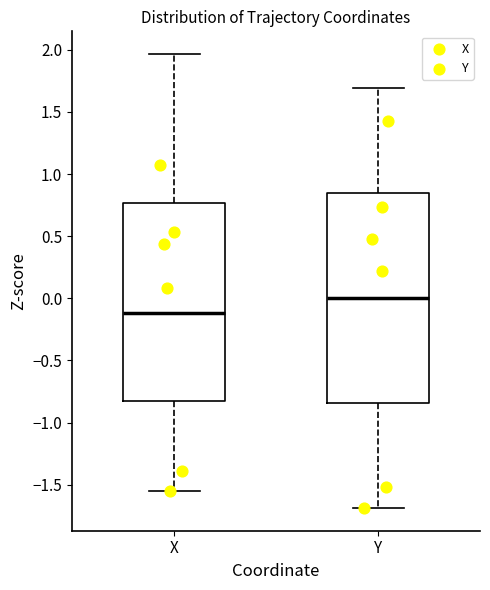

Reading left to right, transcribe this box plot: for each box, give where its median line is, the range the box spans, and where its two whiskers end, as read against the y-axis. The values are not printed on the chart, so give them approximately, as read against the axis.

X: median -0.10, box -0.85 to 0.75, whiskers -1.55 to 1.95
Y: median 0.00, box -0.85 to 0.85, whiskers -1.70 to 1.70